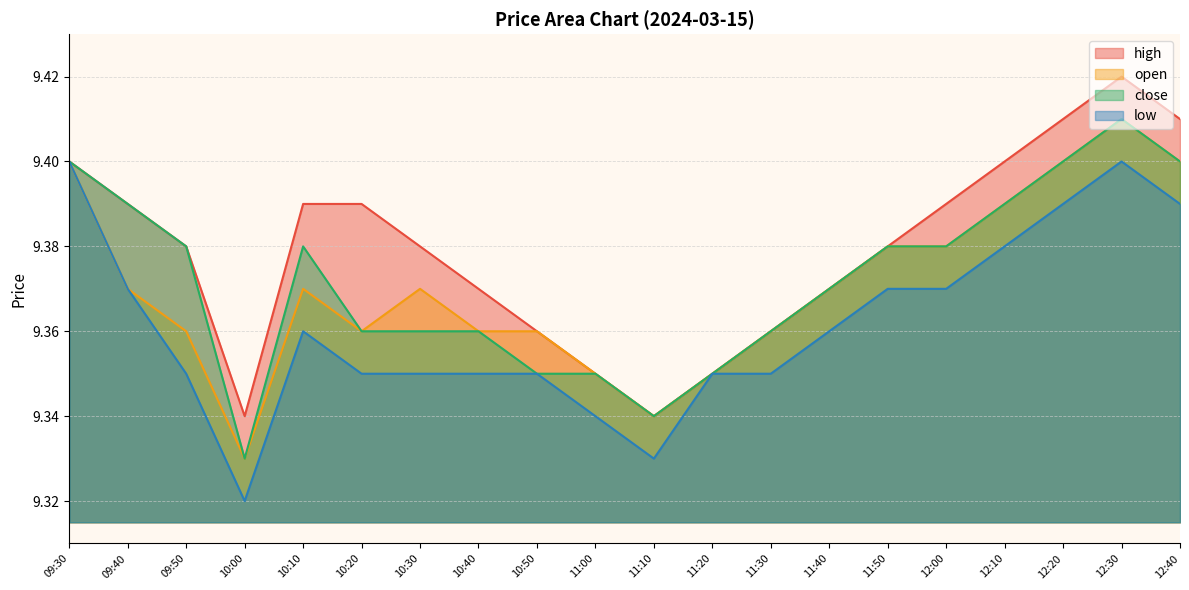

True or false: open and high intersect in this chart.

False